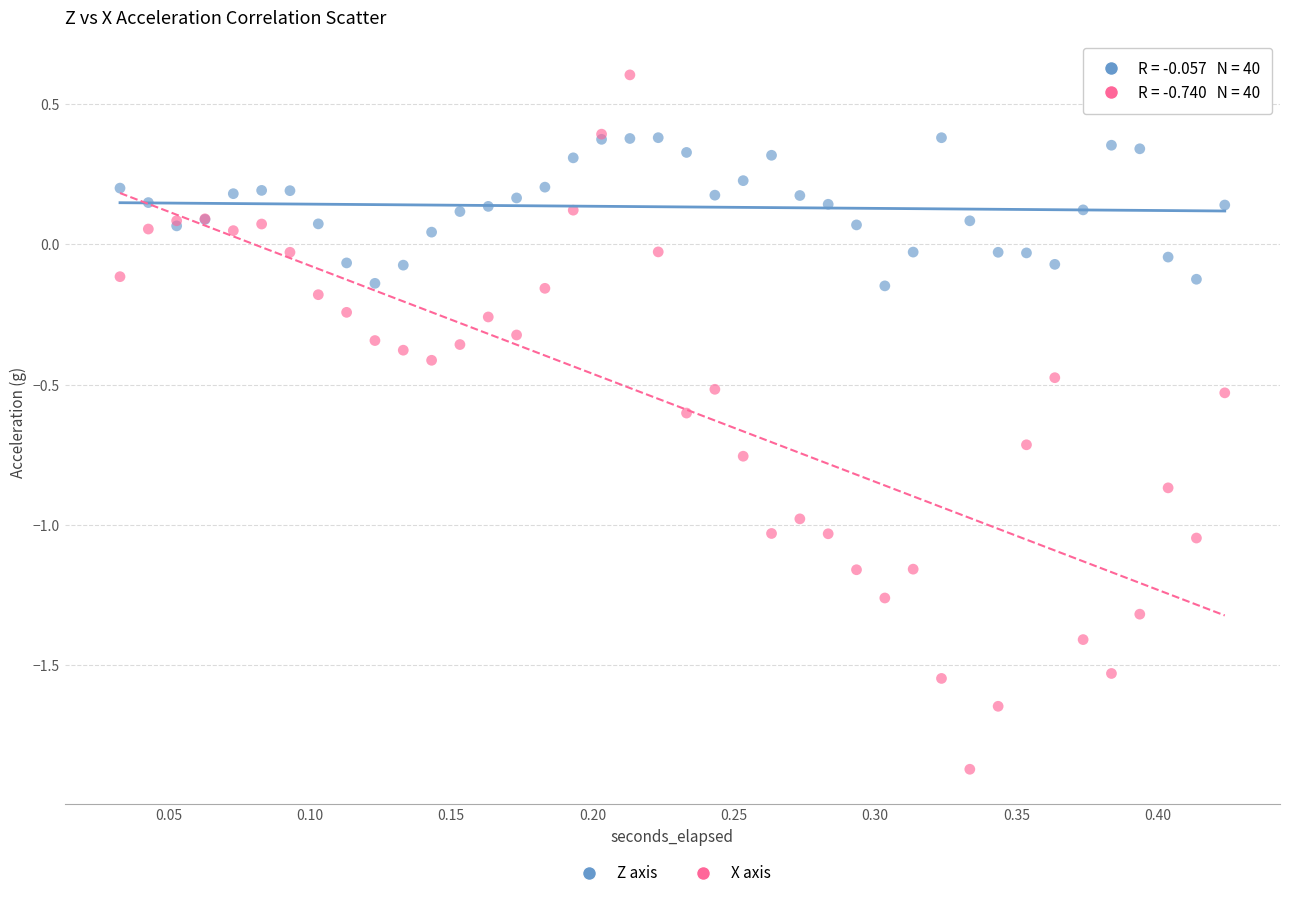

Which series has the largest Y range (max minus min)?

X axis